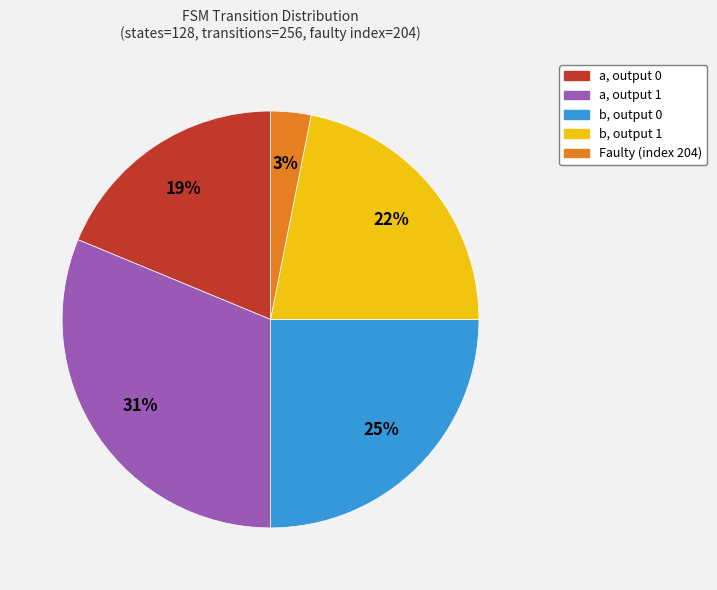

To the nearest percent, what is the average slice percentage?

20%